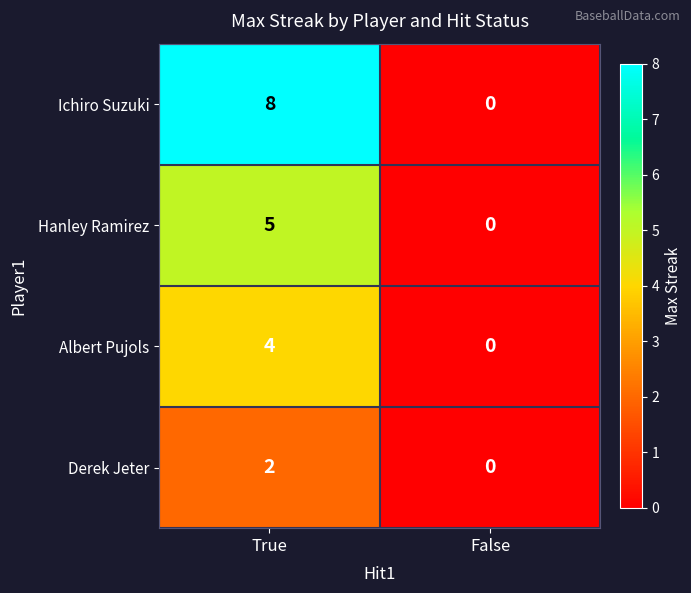

What is the spread (max minus min) of values at True?

6